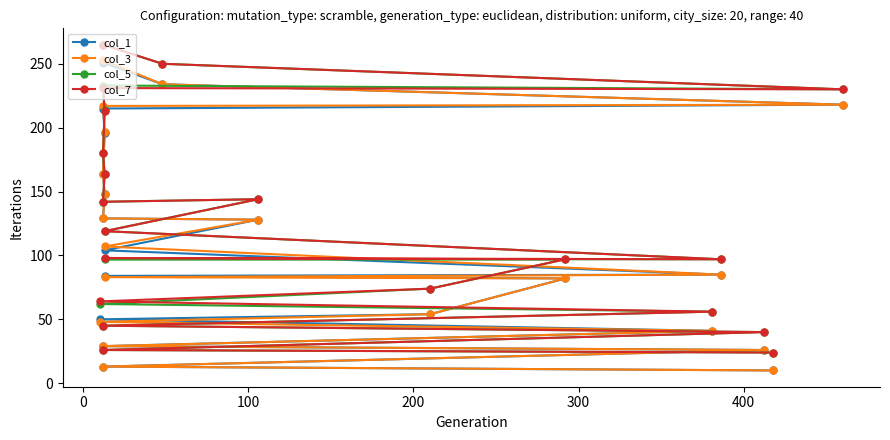

What is the sum of all col_3 values?

2266